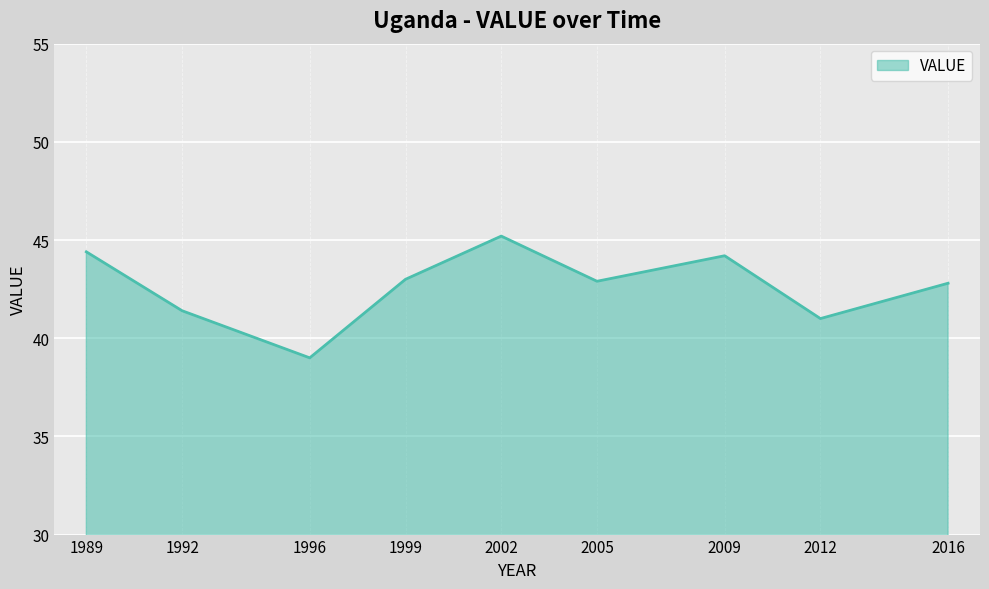

How many lines are shown in the chart?

1